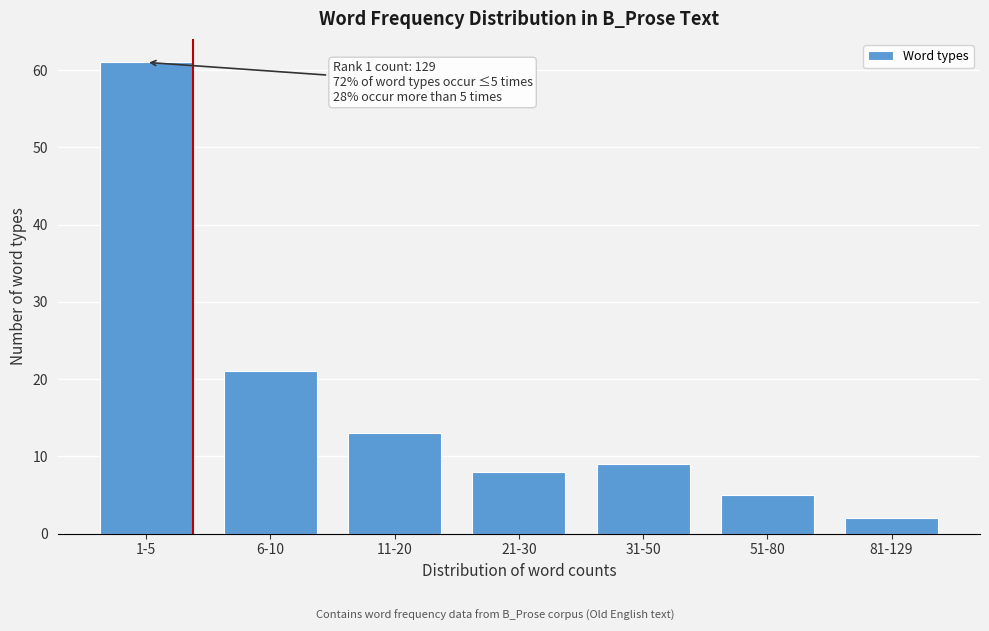

Reading left to right, transcribe all the data shown in this chart.

1-5=61	6-10=21	11-20=13	21-30=8	31-50=9	51-80=5	81-129=2